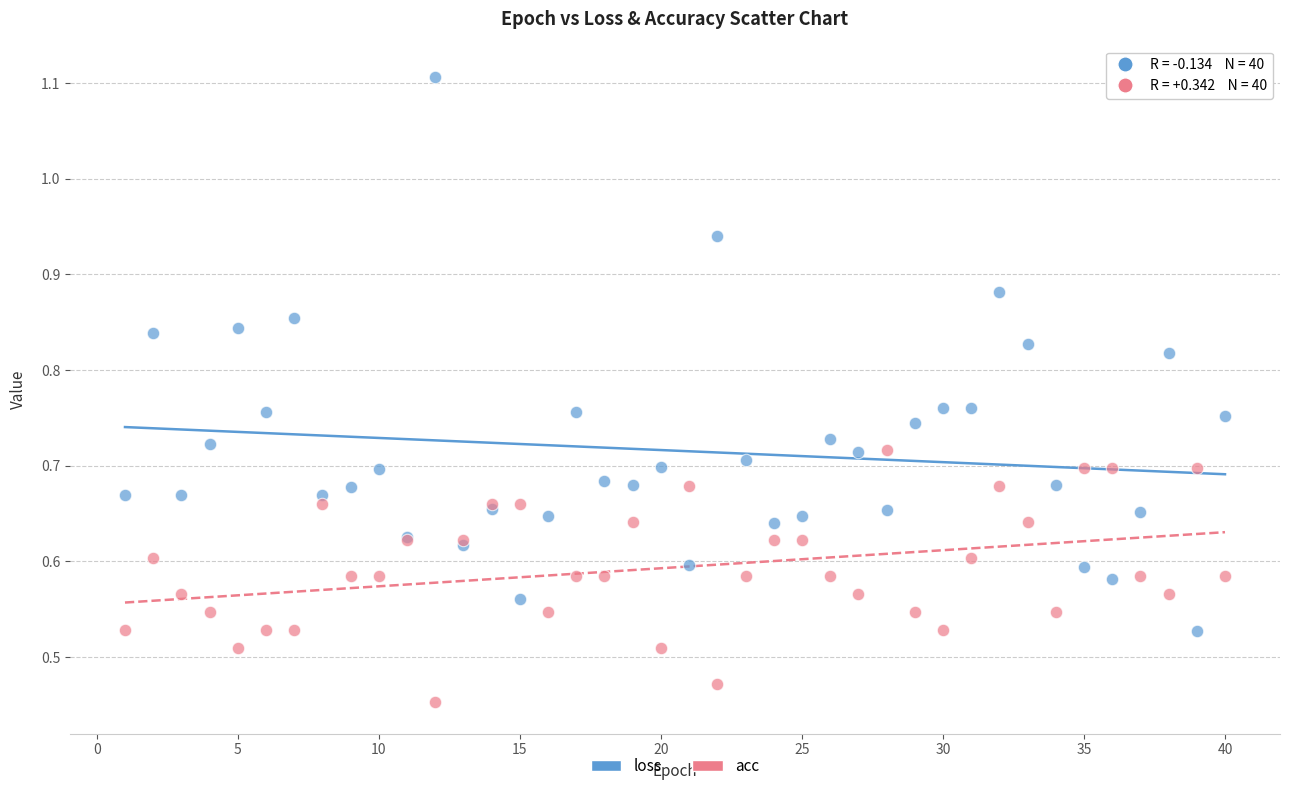

Which series contains the highest Y value?

loss